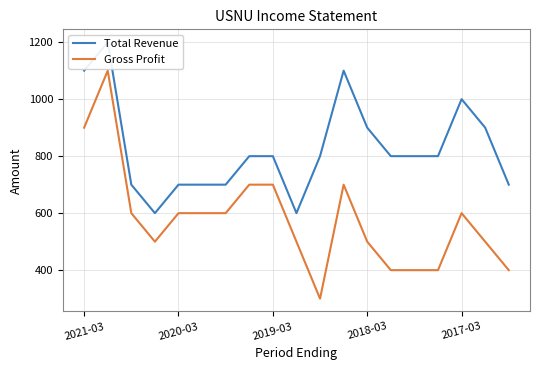

True or false: Total Revenue and Gross Profit intersect in this chart.

False